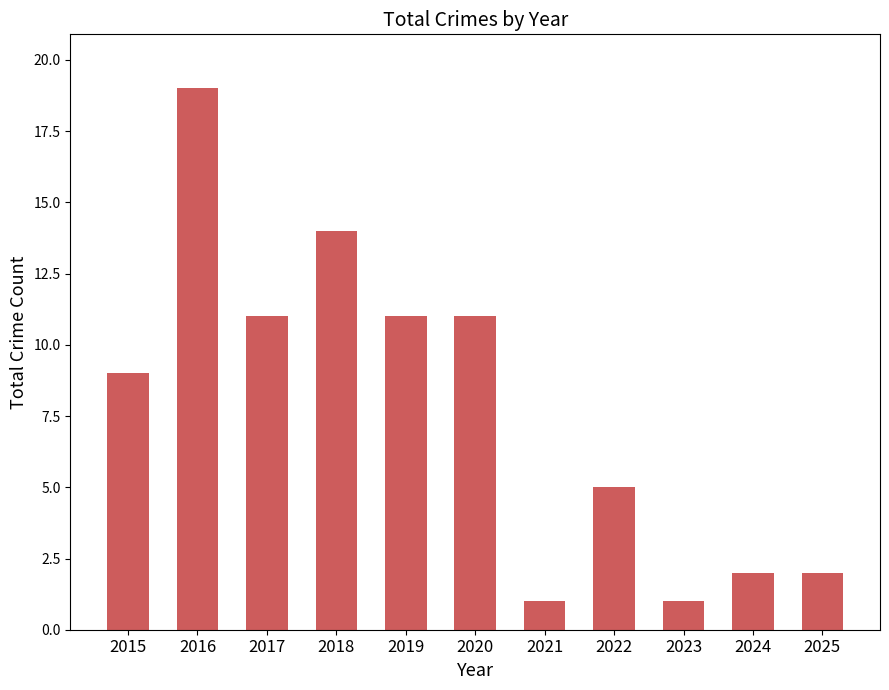

True or false: the data shows 11 at 2020.

True